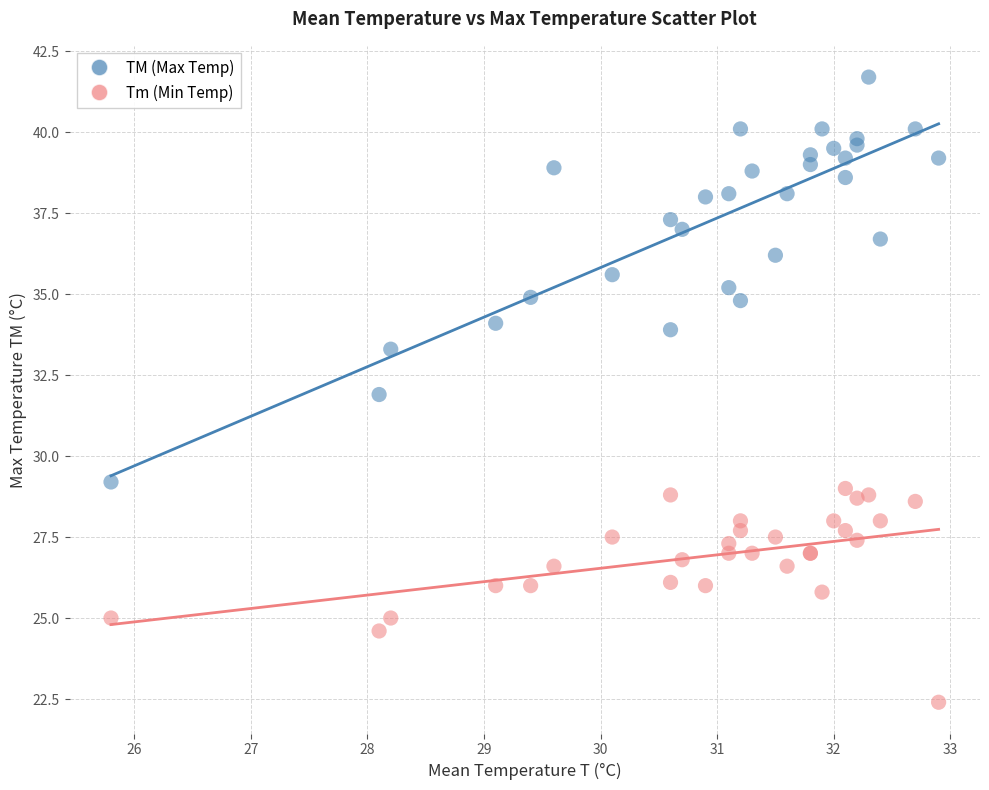

Which series has the largest Y range (max minus min)?

TM (Max Temp)